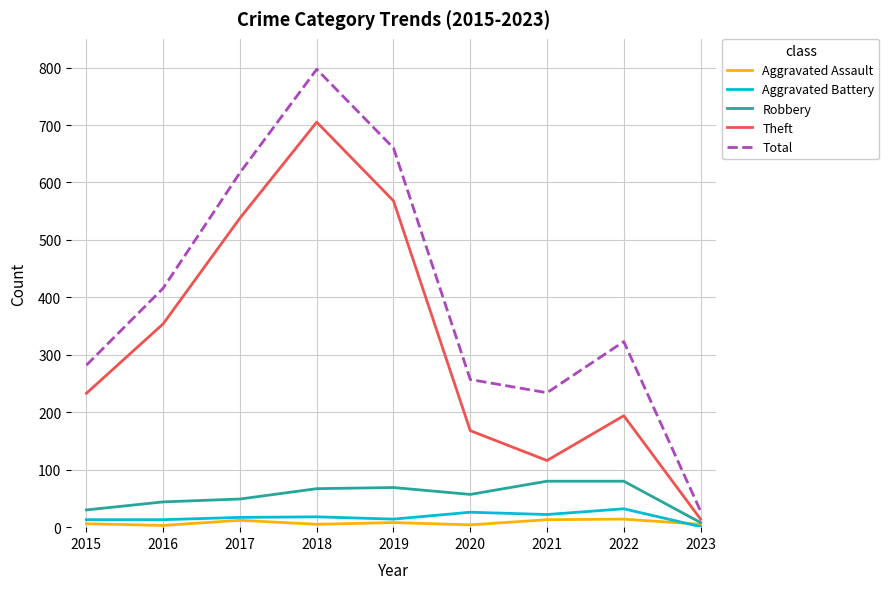

The Total series shows 416 at 2016. True or false?

True